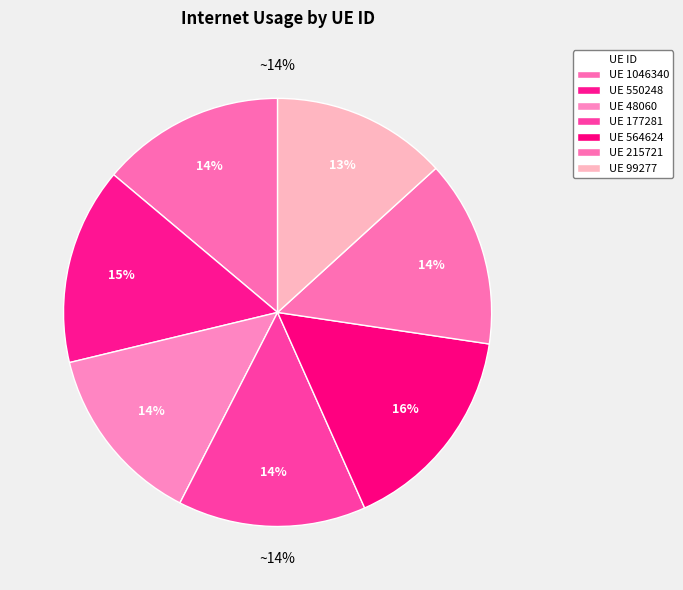

To the nearest percent, what percentage of the pie is 177281?

14%